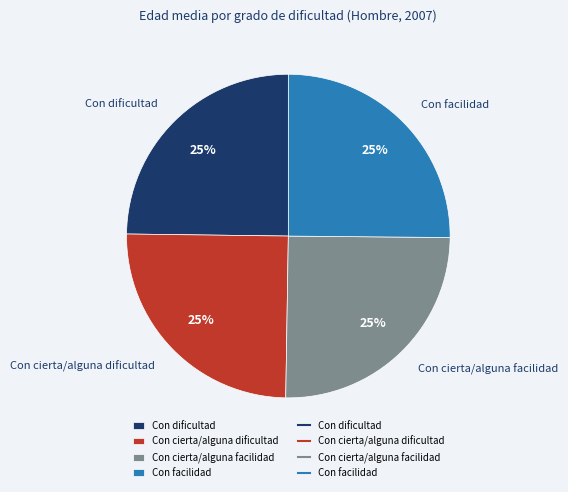

How many slices are in this pie chart?

4